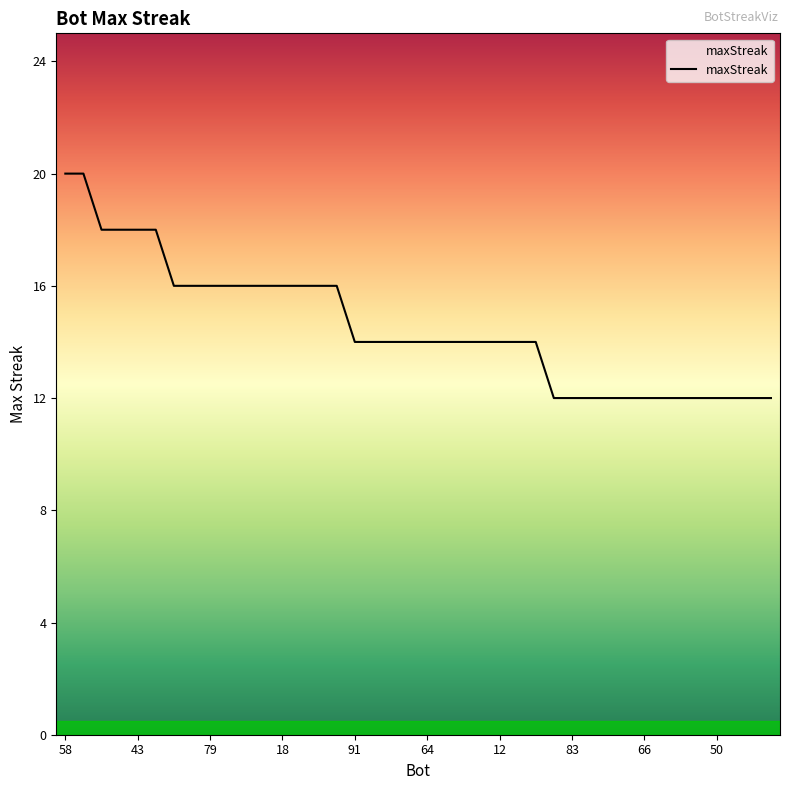

What is the minimum value shown in the chart?

12